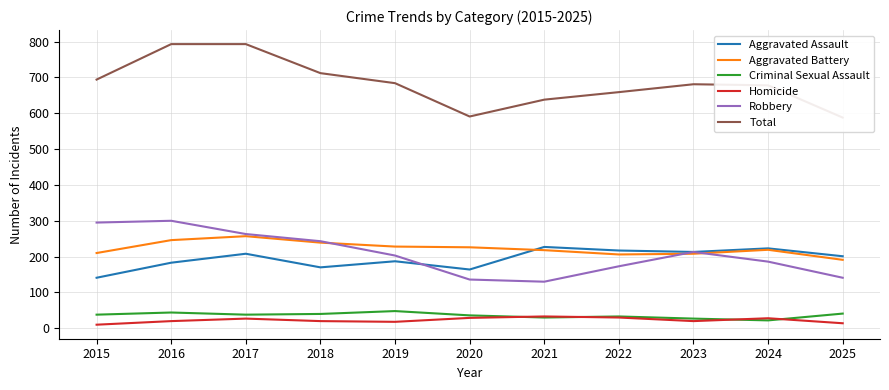

Rank the series at 2019 from highest to lowest value.

Total, Aggravated Battery, Robbery, Aggravated Assault, Criminal Sexual Assault, Homicide